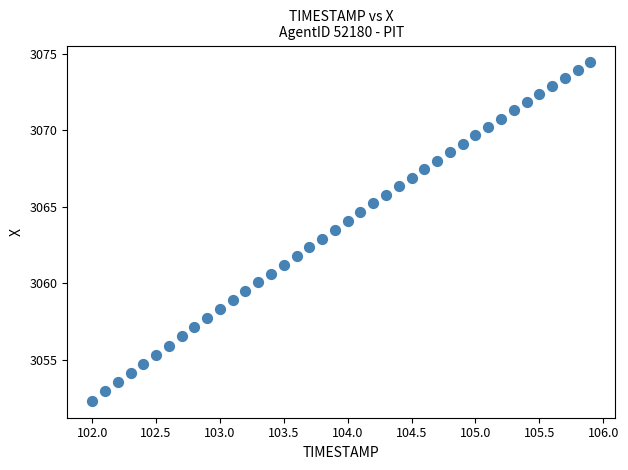

What is the range of X values (max minus min)?

3.9